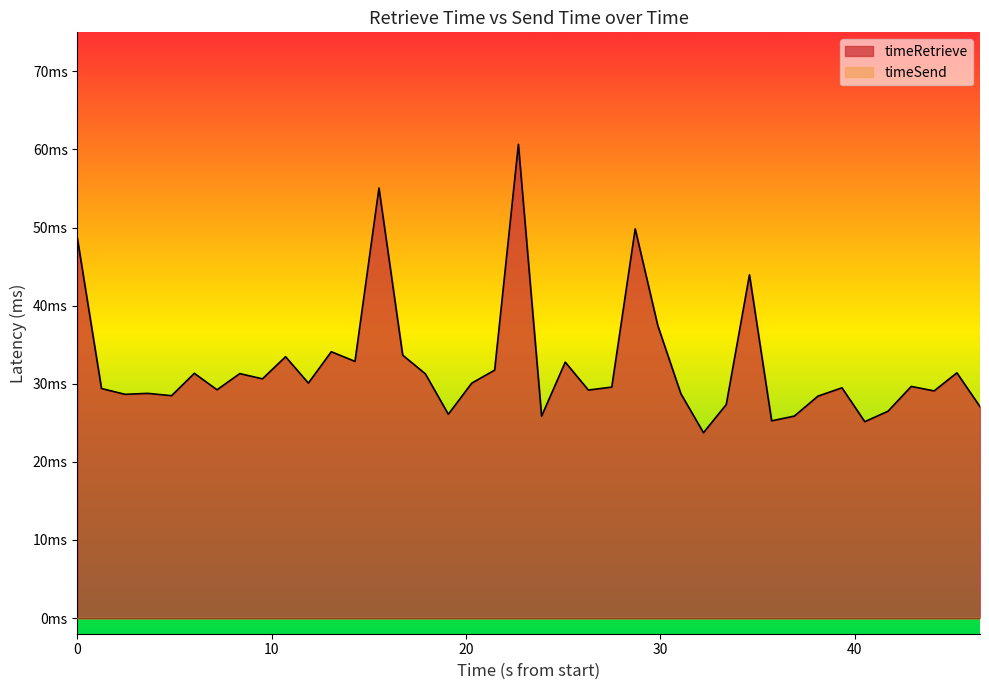

Reading left to right, extract all data points from this chart.

48.6	29.4	28.7	28.8	28.5	31.3	29.2	31.3	30.6	33.5	30.1	34.1	32.9	55.1	33.7	31.3	26.1	30.1	31.7	60.7	25.9	32.8	29.2	29.6	49.8	37.4	28.7	23.7	27.3	44.0	25.3	25.9	28.4	29.5	25.2	26.5	29.7	29.1	31.4	27.1